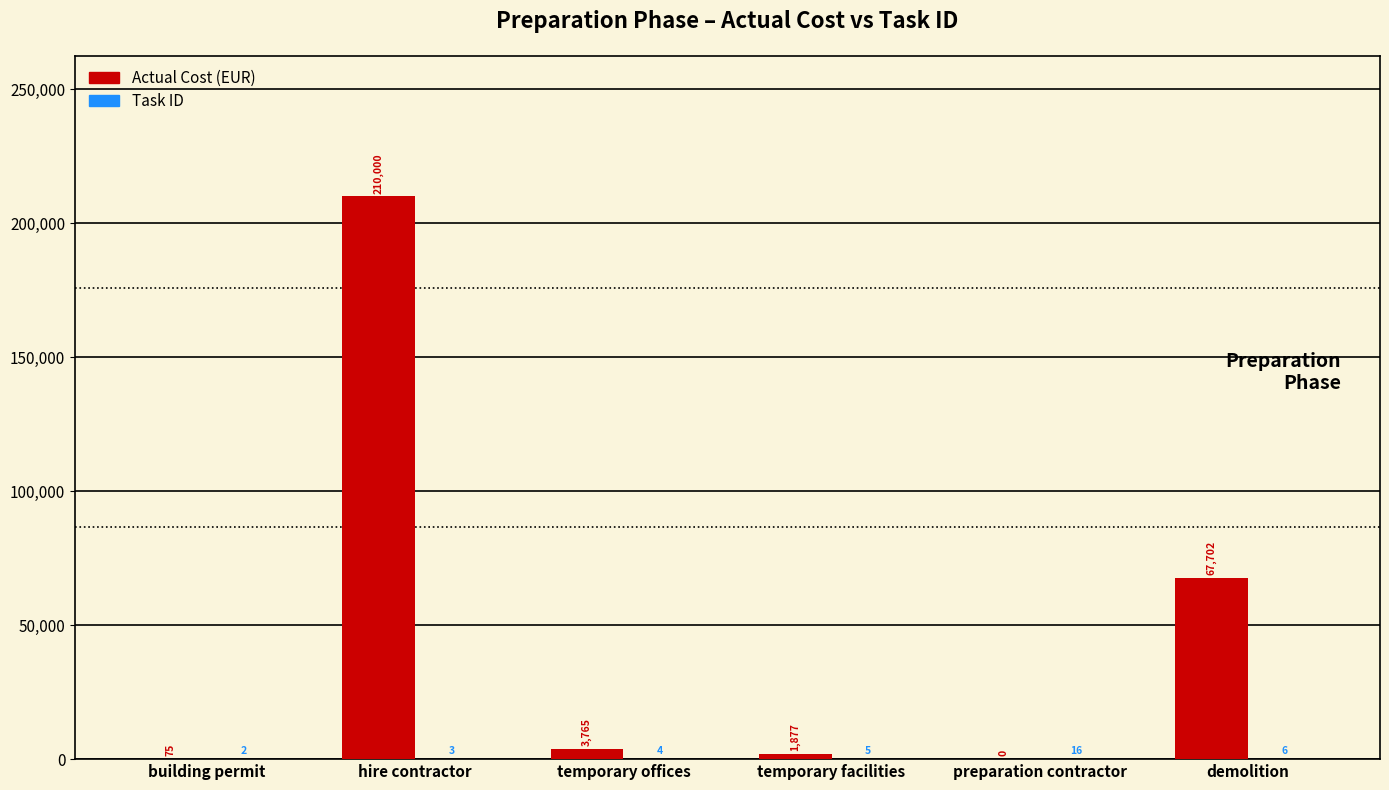

Does the chart contain stacked bars?

No